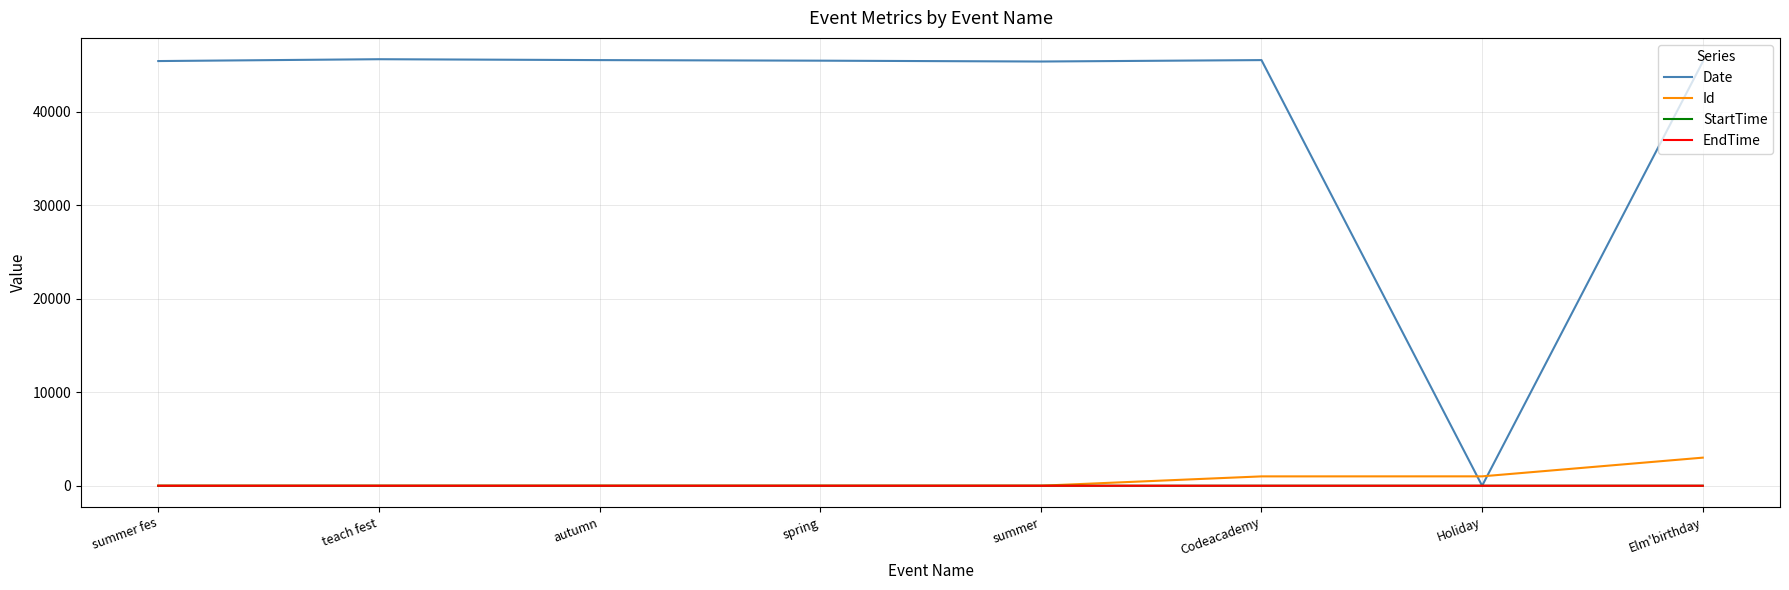

How many values in the Id series are below 5?

4